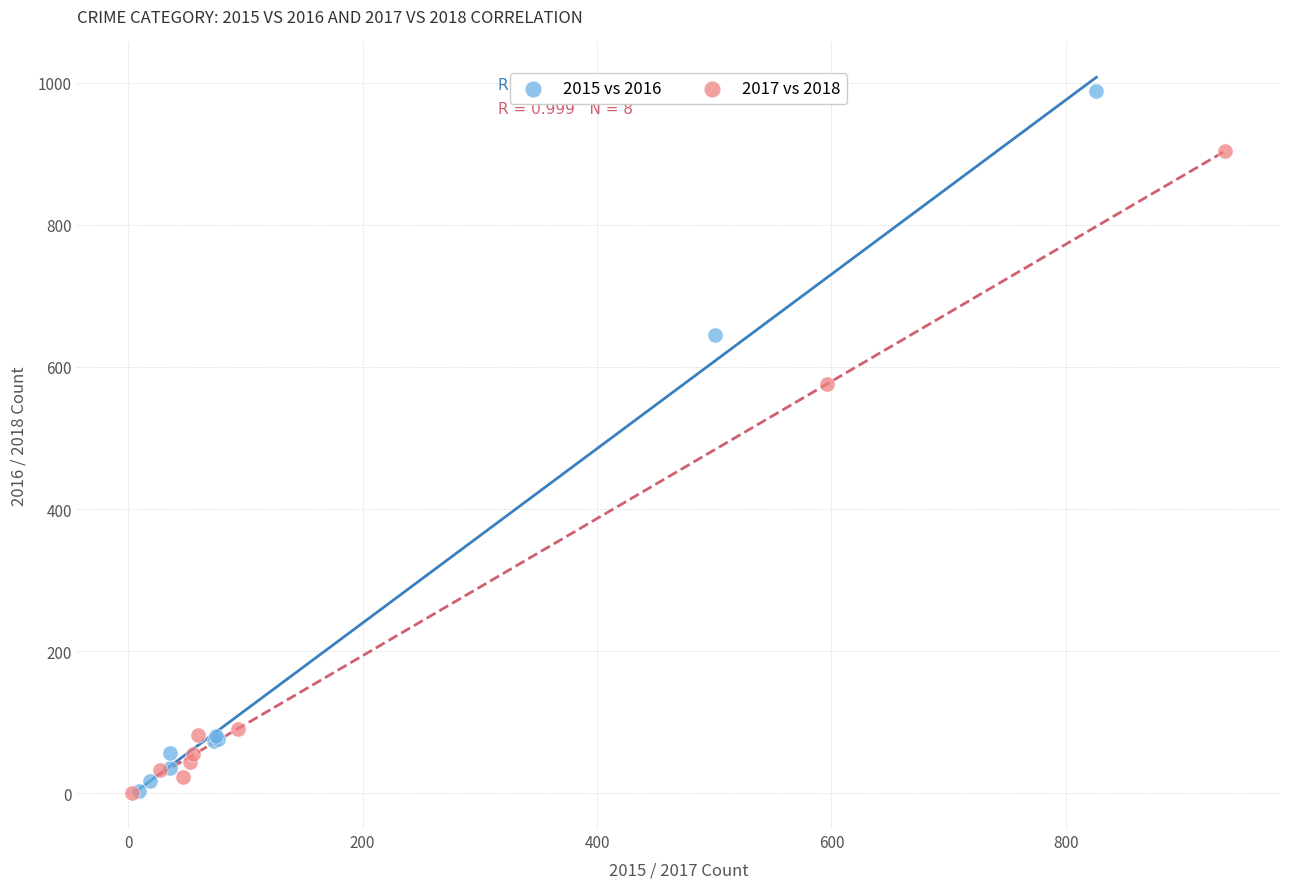

Which series contains the highest Y value?

2015 vs 2016